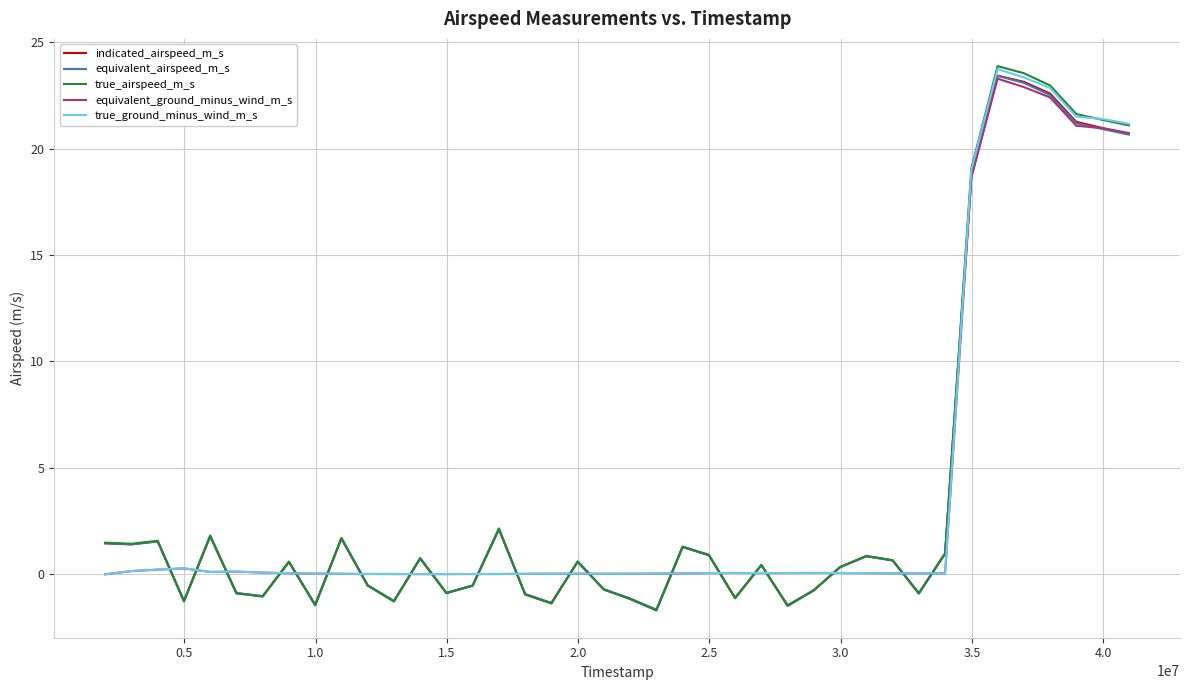

What is the average value of the indicated_airspeed_m_s series?

3.8